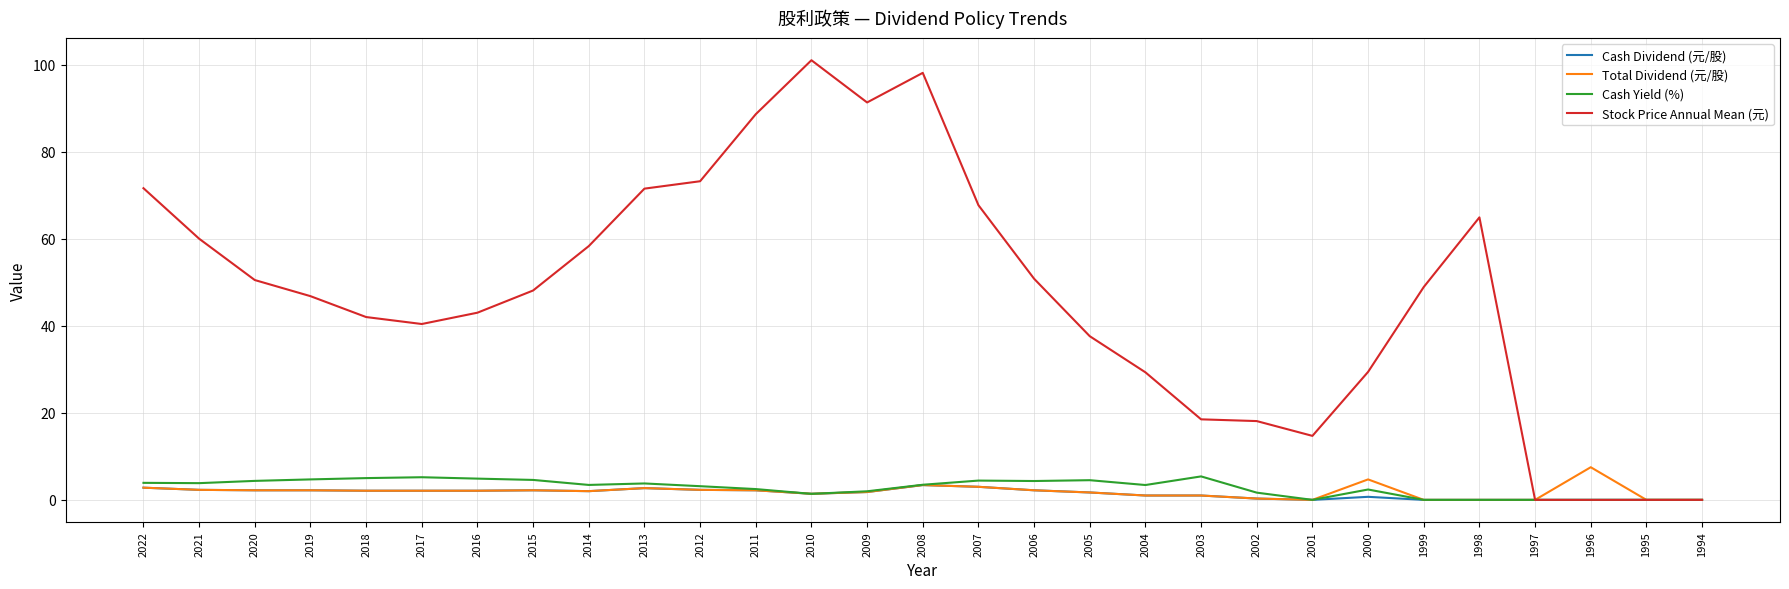

What are all the series names shown in the legend?

Cash Dividend (元/股), Total Dividend (元/股), Cash Yield (%), Stock Price Annual Mean (元)